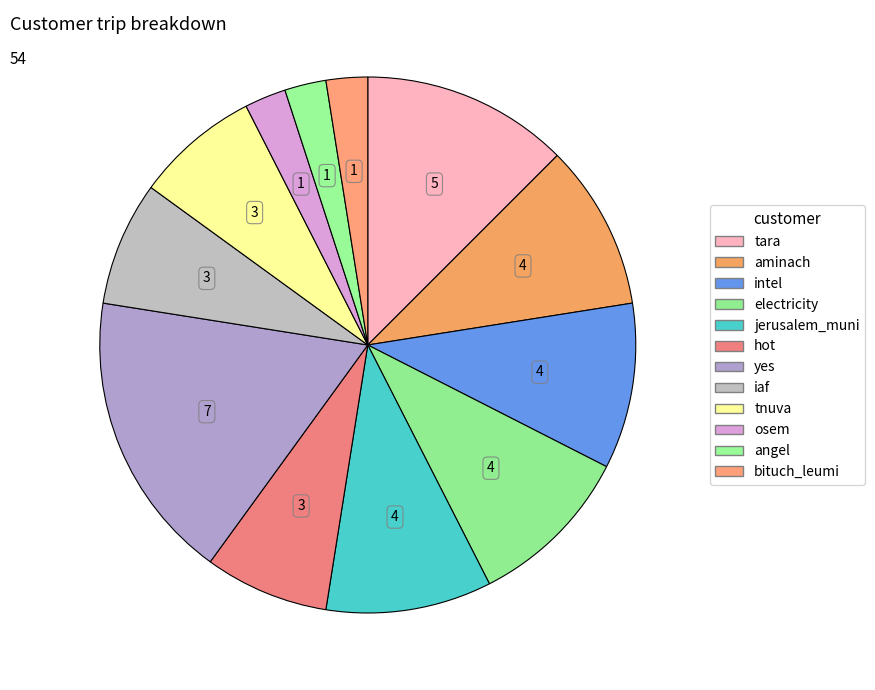

What percentage is the jerusalem_muni slice, to the nearest percent?

10%